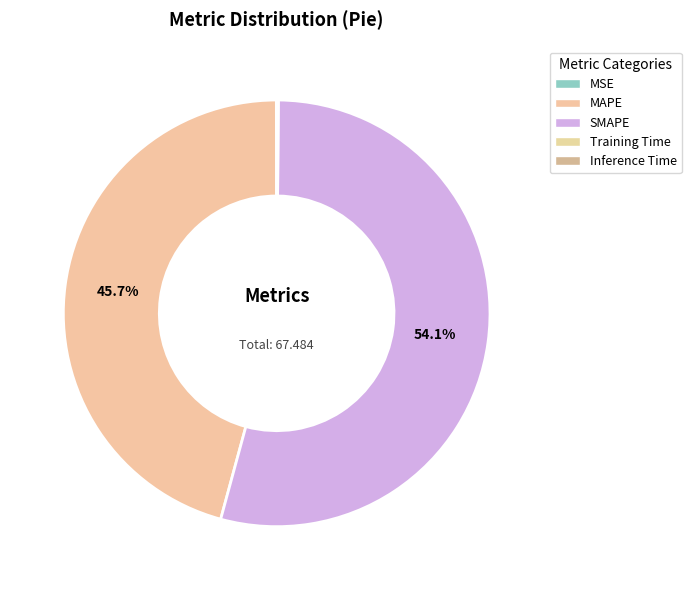

Combined, what portion of the pie is Training Time and SMAPE?

54.2%